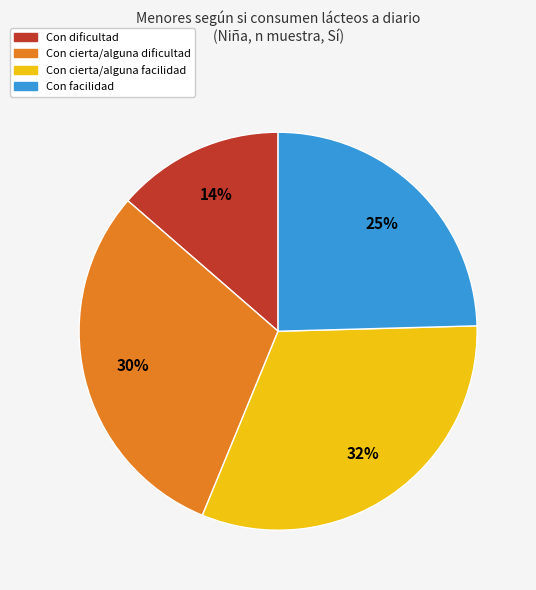

To the nearest percent, what is the average slice percentage?

25%